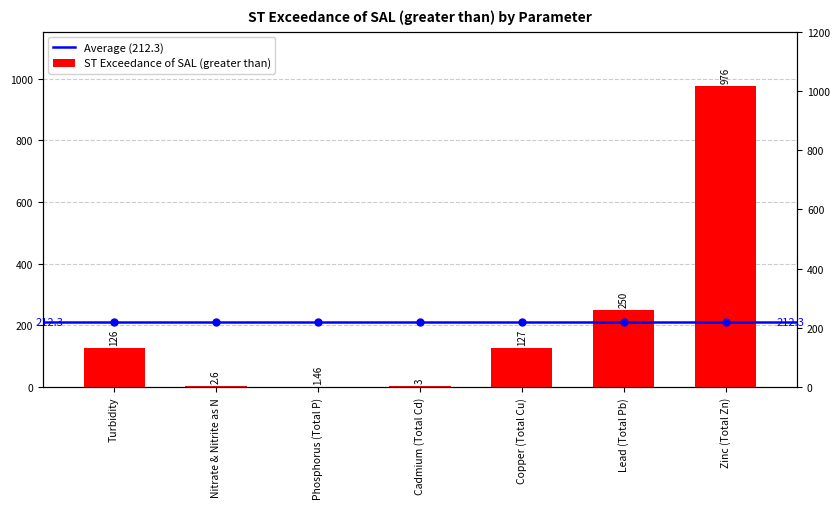

What is the sum of the values at Nitrate & Nitrite as N and Cadmium (Total Cd)?

5.6